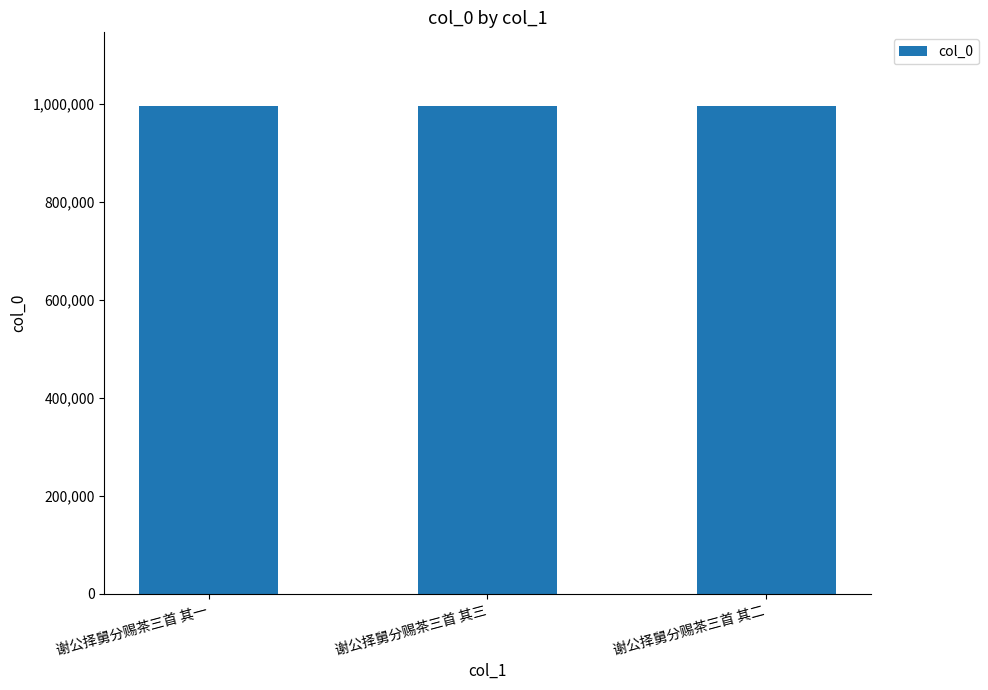

What is the approximate value at 谢公择舅分赐茶三首 其三?

995806